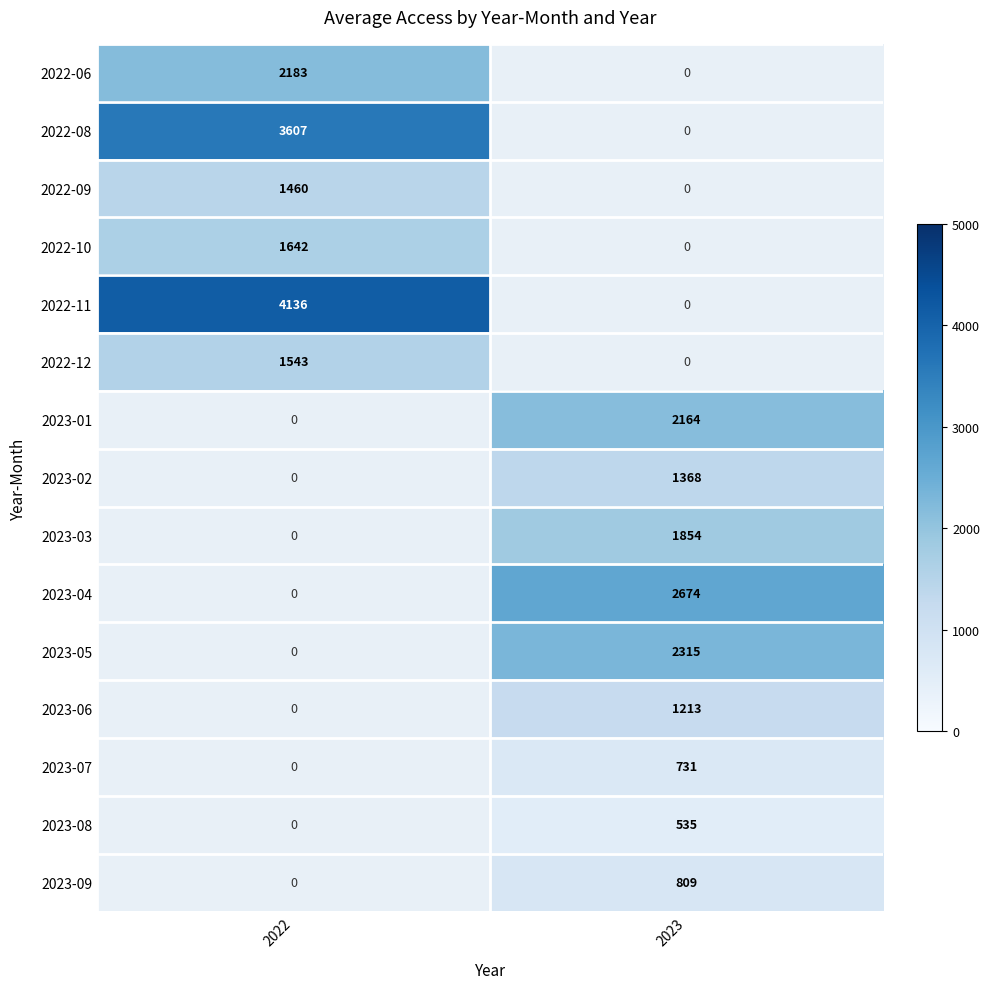

The value of 2023-07 at 2023 is 731. True or false?

True